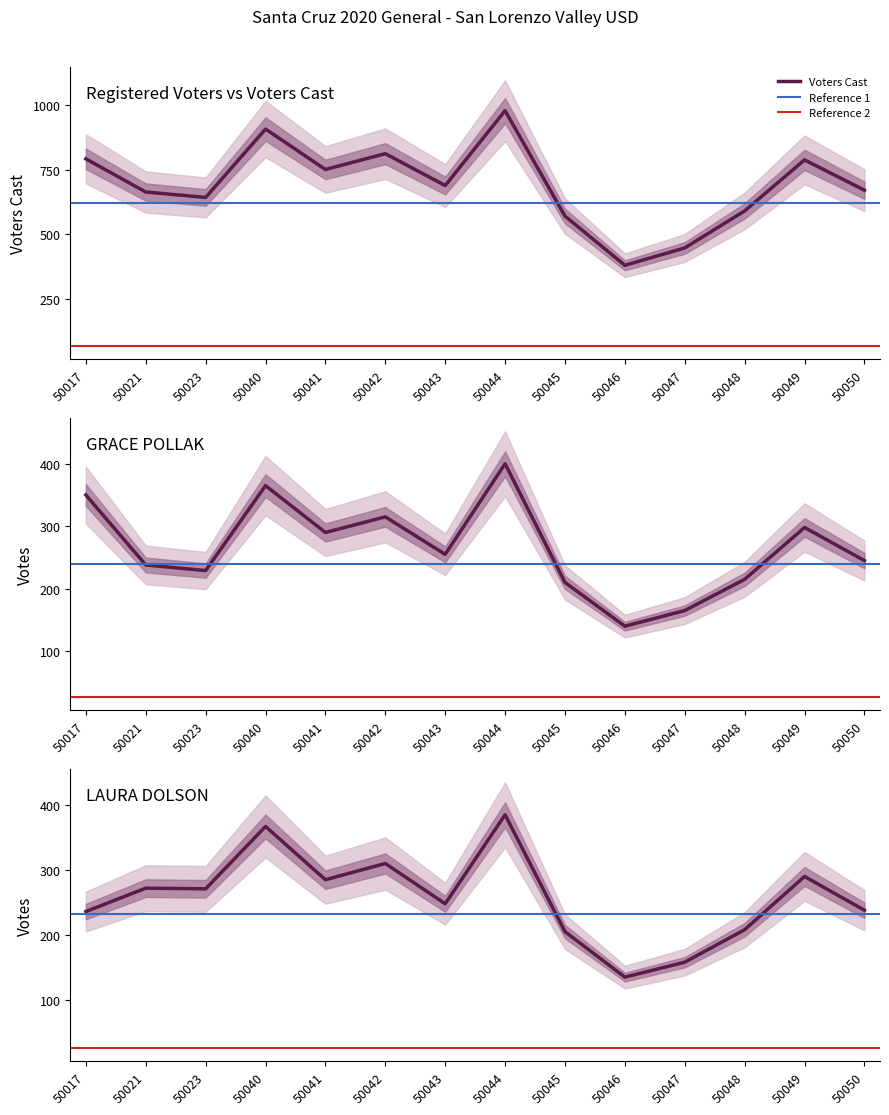

Reading left to right, extract all data points from this chart.

Registered Voters: 50017=792	50021=664	50023=643	50040=907	50041=751	50042=812	50043=689	50044=978	50045=571	50046=381	50047=448	50048=591	50049=788	50050=671
Voters Cast: 50017=350	50021=238	50023=229	50040=365	50041=290	50042=315	50043=255	50044=400	50045=210	50046=140	50047=165	50048=215	50049=298	50050=245
LAURA DOLSON: 50017=236	50021=272	50023=271	50040=367	50041=285	50042=310	50043=248	50044=385	50045=205	50046=135	50047=158	50048=208	50049=290	50050=238